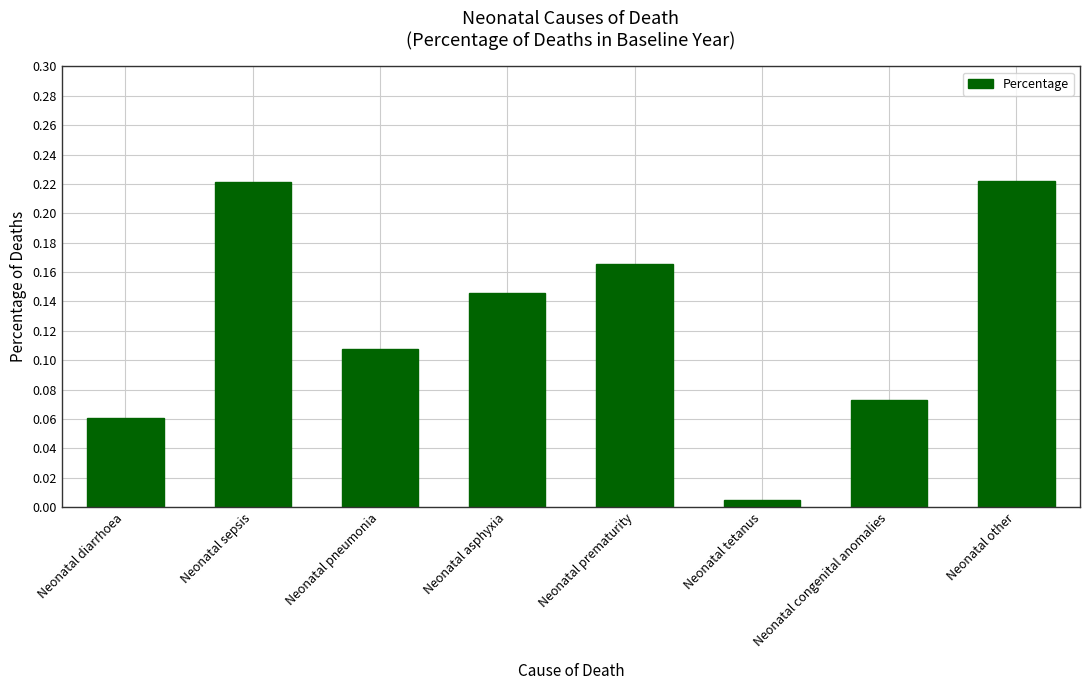

The value at Neonatal pneumonia is 0.2. True or false?

False